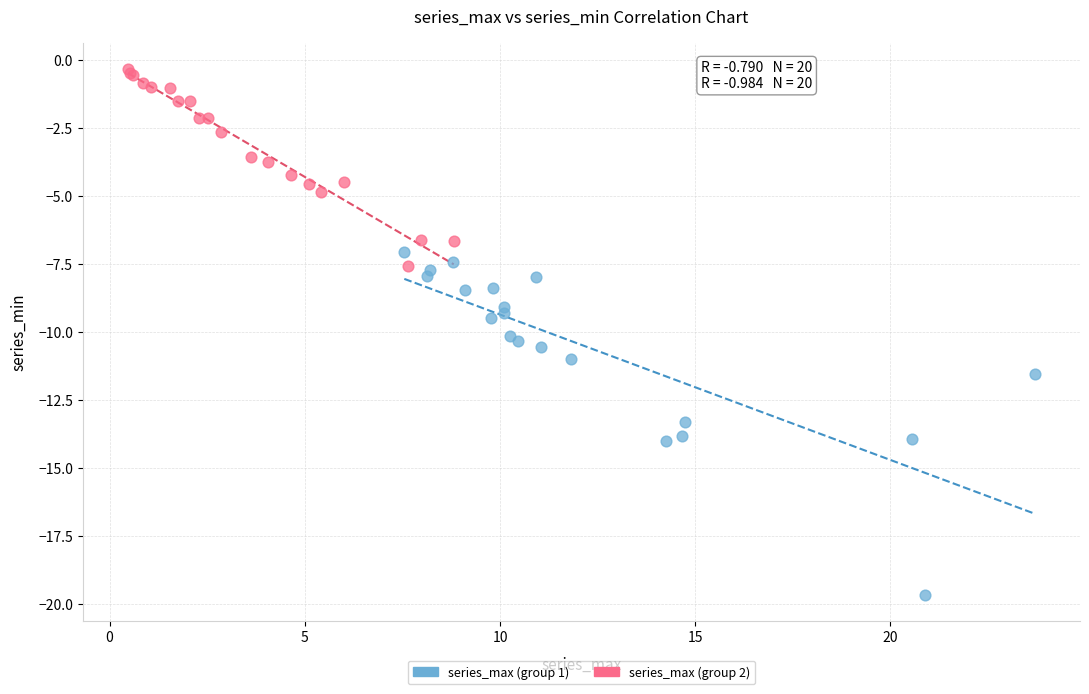

Which series has the largest Y range (max minus min)?

series_max (group 1)